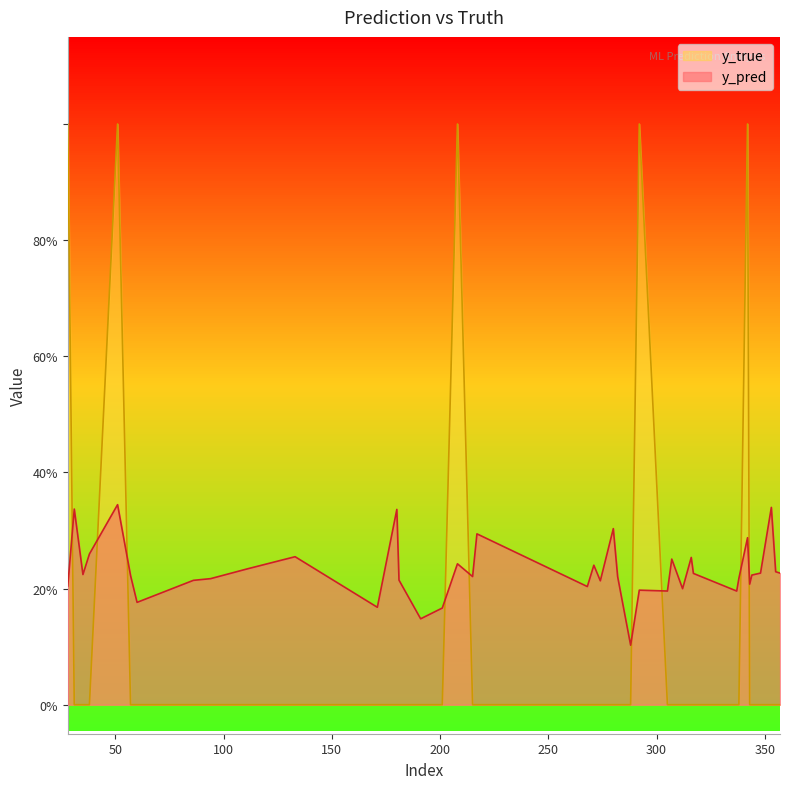

What is the total value across all series at 271?

0.2